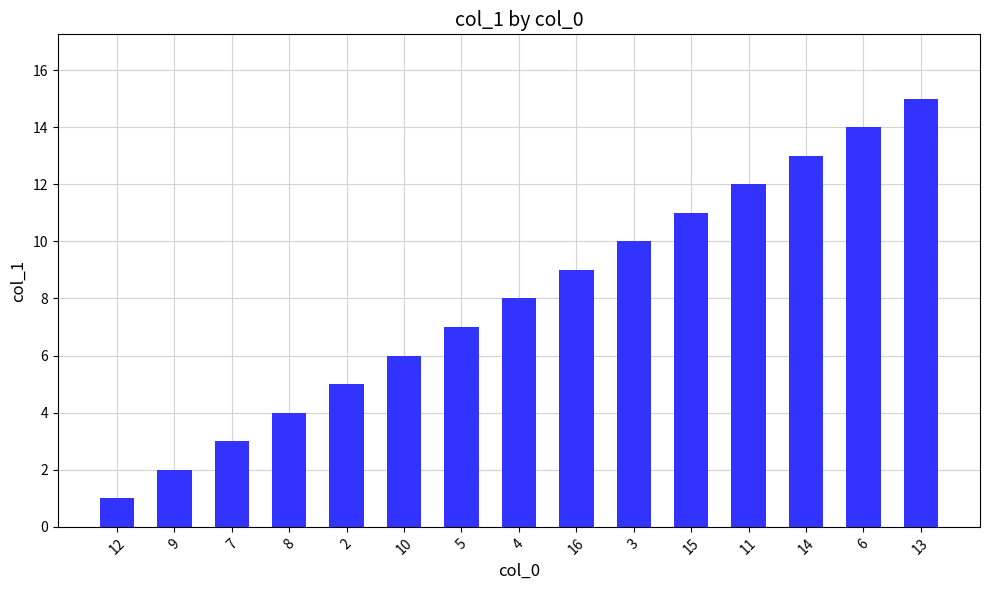

Reading left to right, list all the values displayed in this chart.

1	2	3	4	5	6	7	8	9	10	11	12	13	14	15